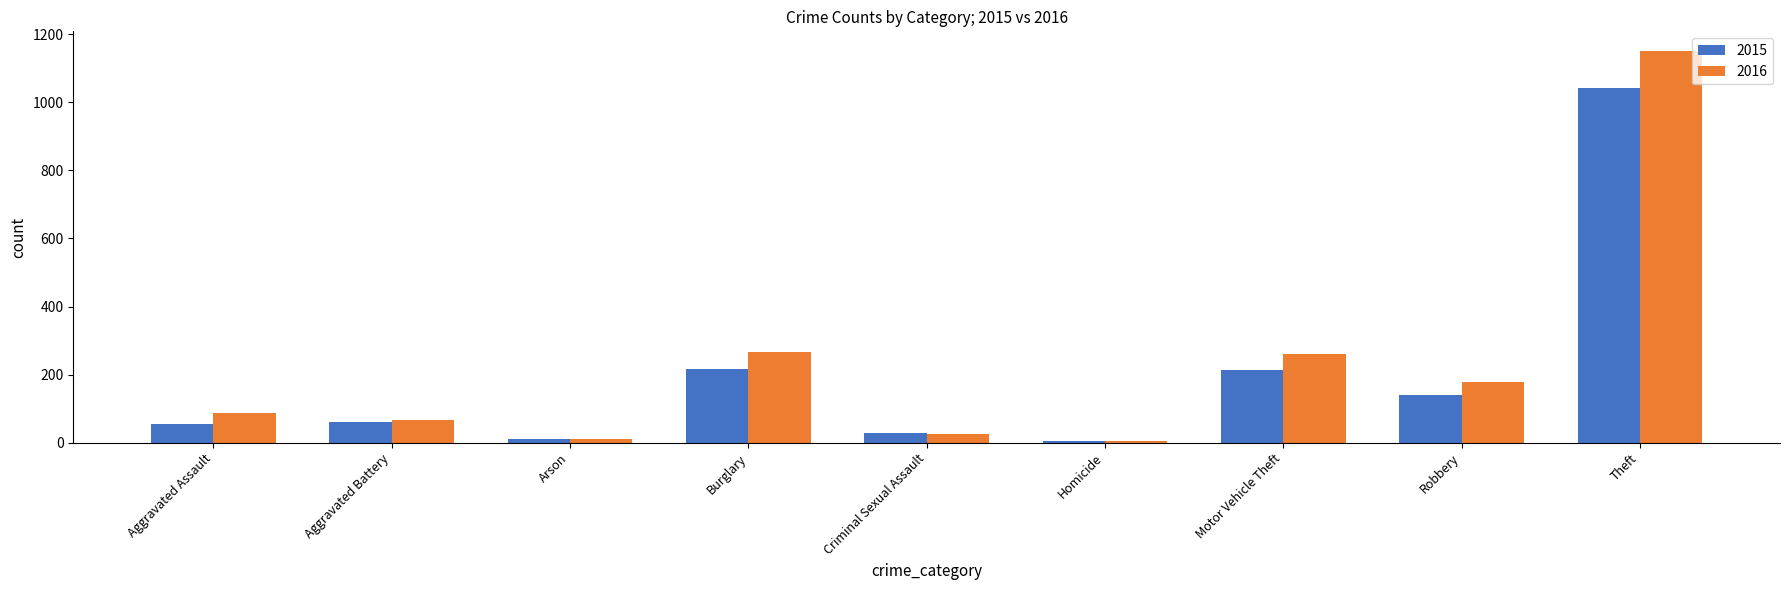

What is the maximum value for 2015?

1041